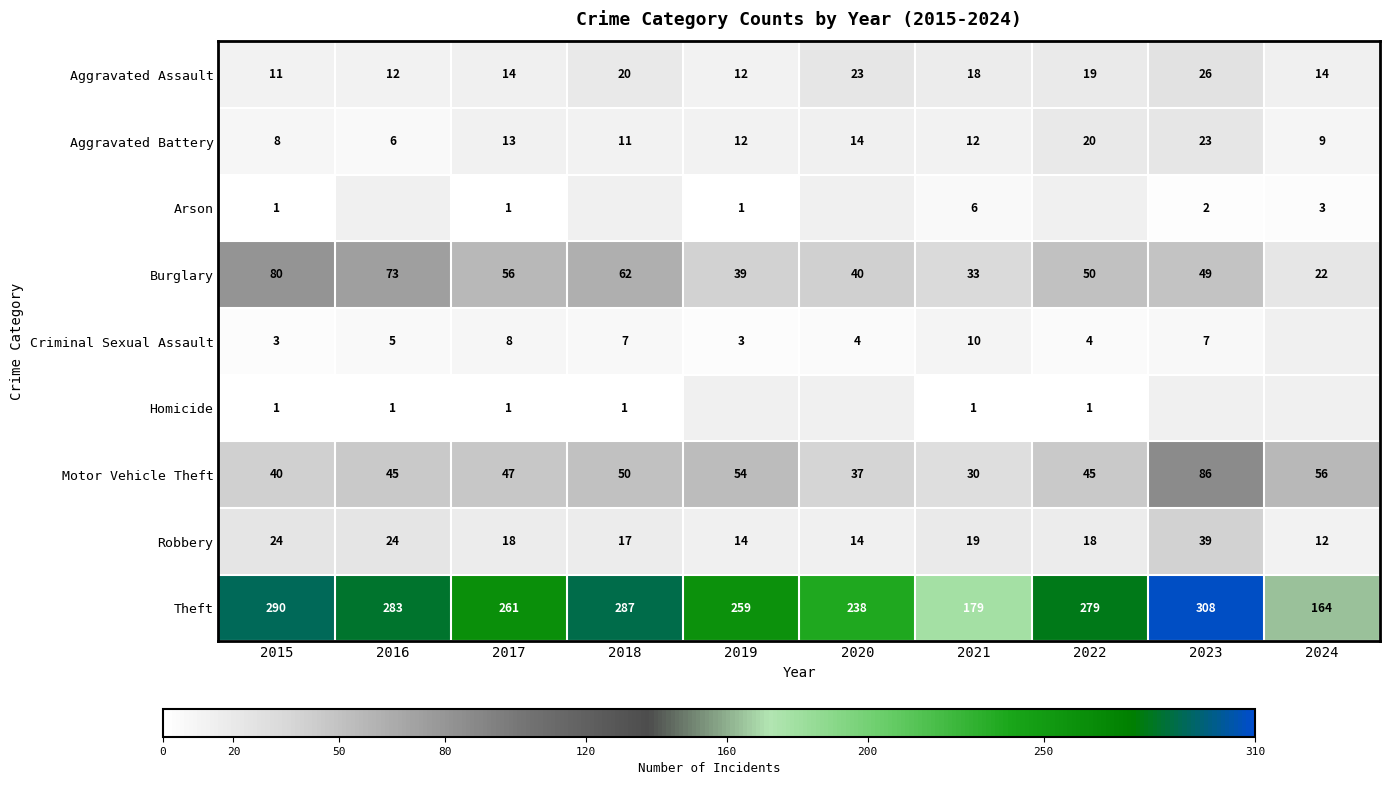

Which label corresponds to the largest value in the chart?

2023